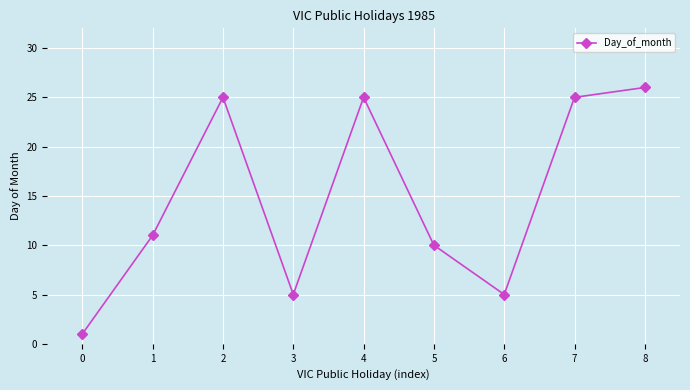

What is the difference between the maximum and minimum values?

25